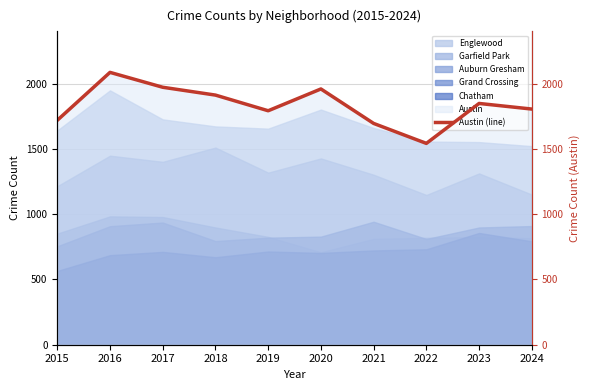

Reading left to right, extract all data points from this chart.

2015=1719	2016=2086	2017=1972	2018=1912	2019=1792	2020=1959	2021=1695	2022=1542	2023=1848	2024=1805